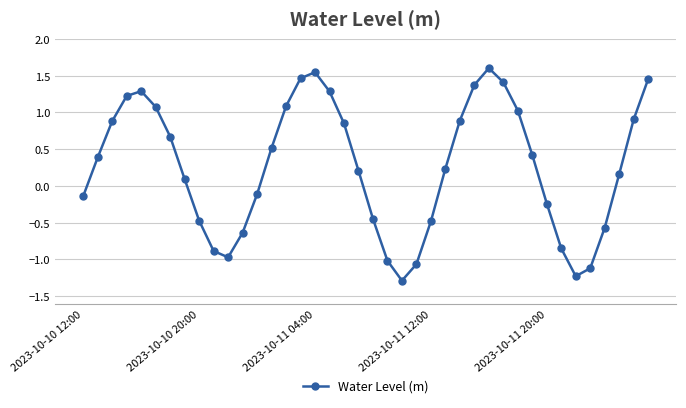

How many negative values are there?

16